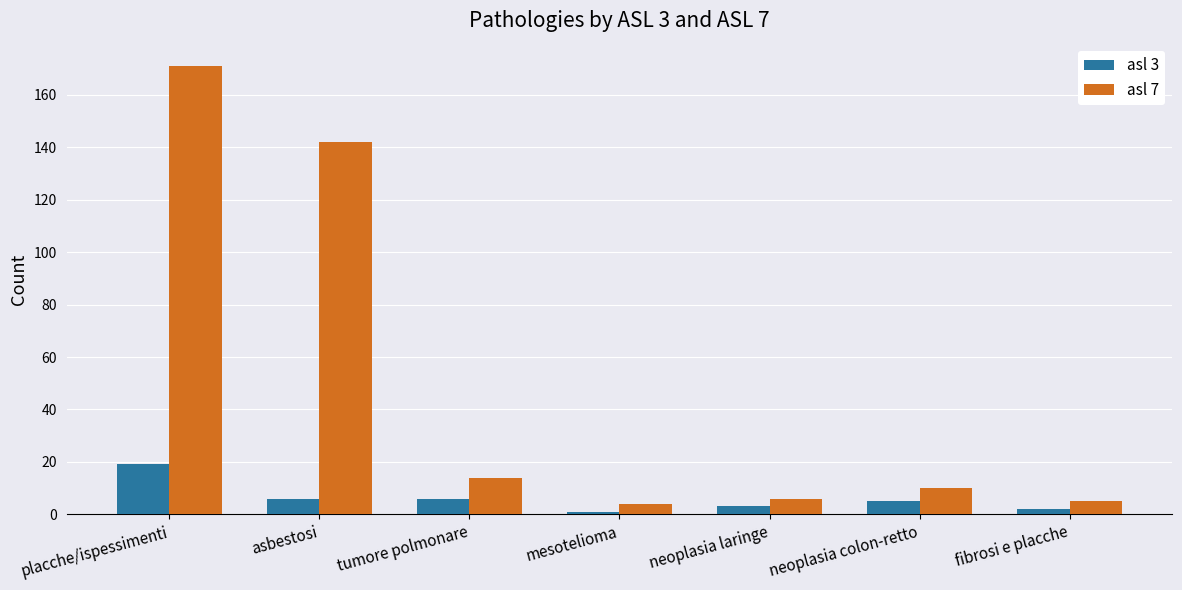

What is the spread (max minus min) of values at asbestosi?

136